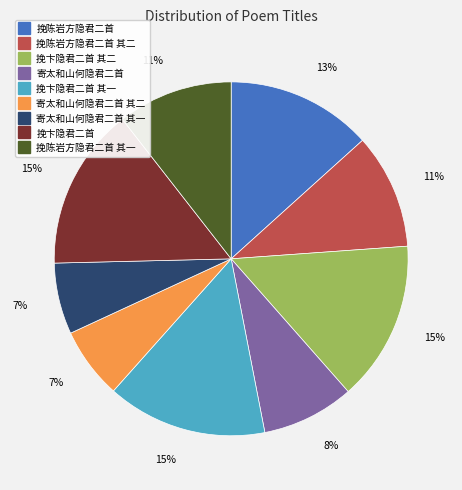

Is there any slice that represents more than half of the pie?

No